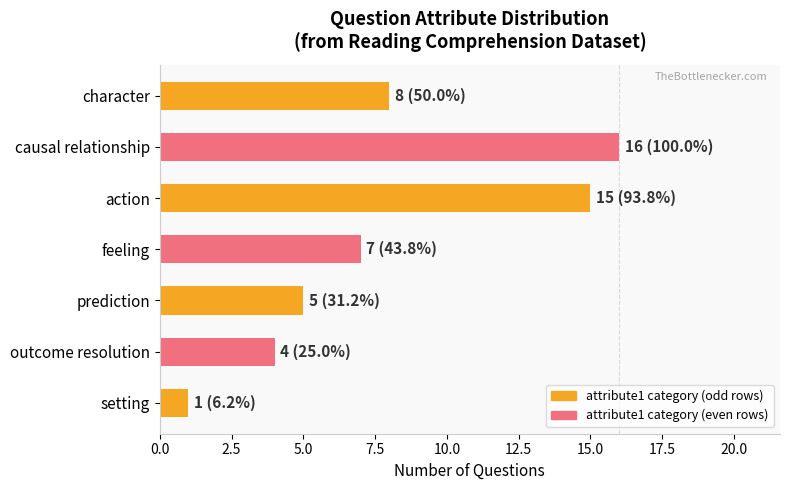

Which has a higher value, setting or feeling?

feeling